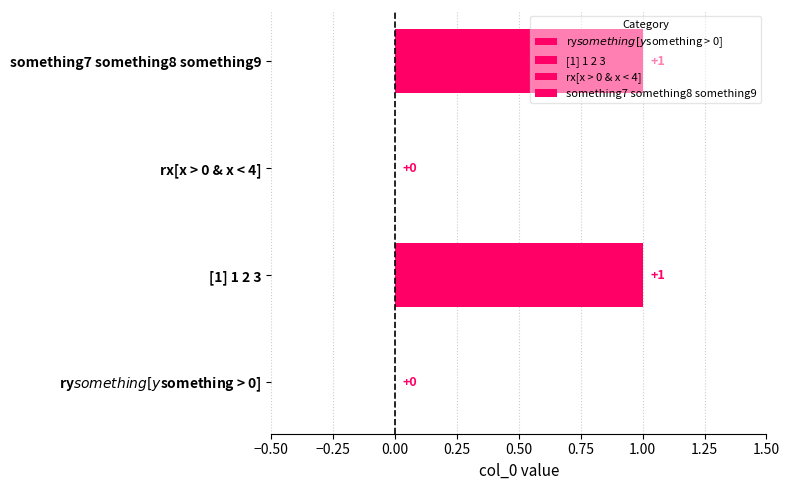

What is the difference between the maximum and minimum values?

1